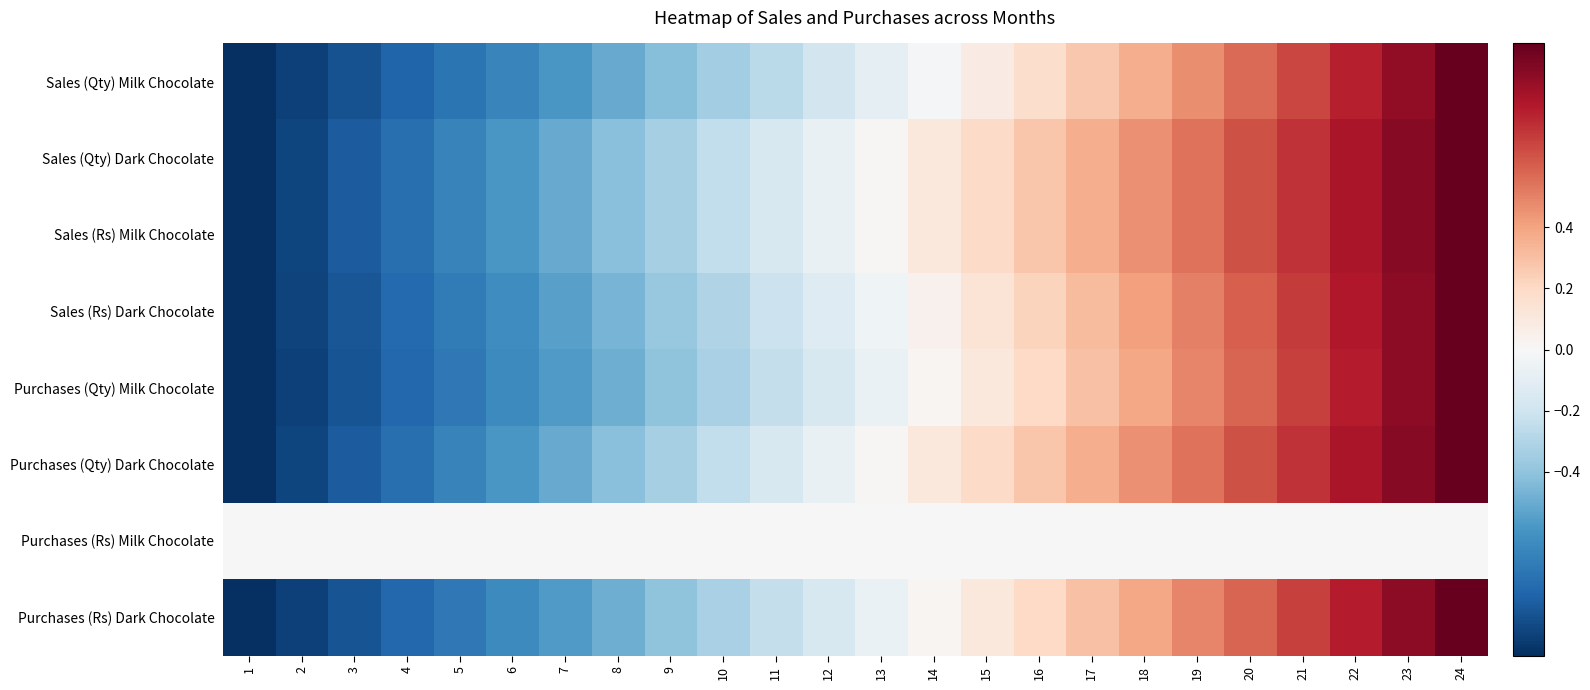

What is the difference between the highest and lowest values at 16?

0.3